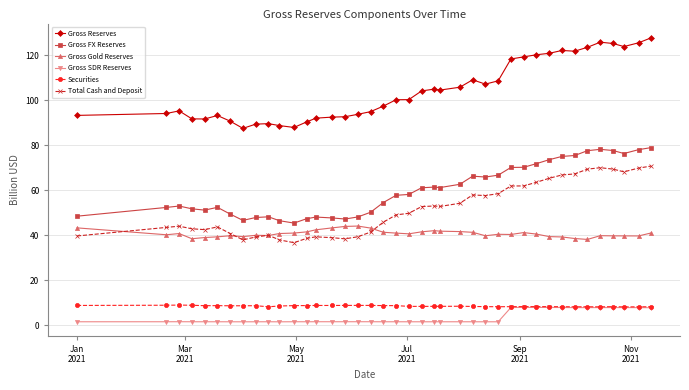

What is the value of the Gross Gold Reserves point at the 35th from the left?

38.1